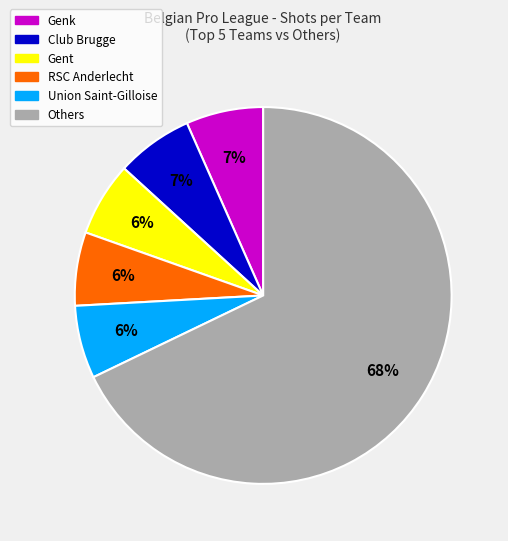

Is there a majority slice in this chart?

Yes